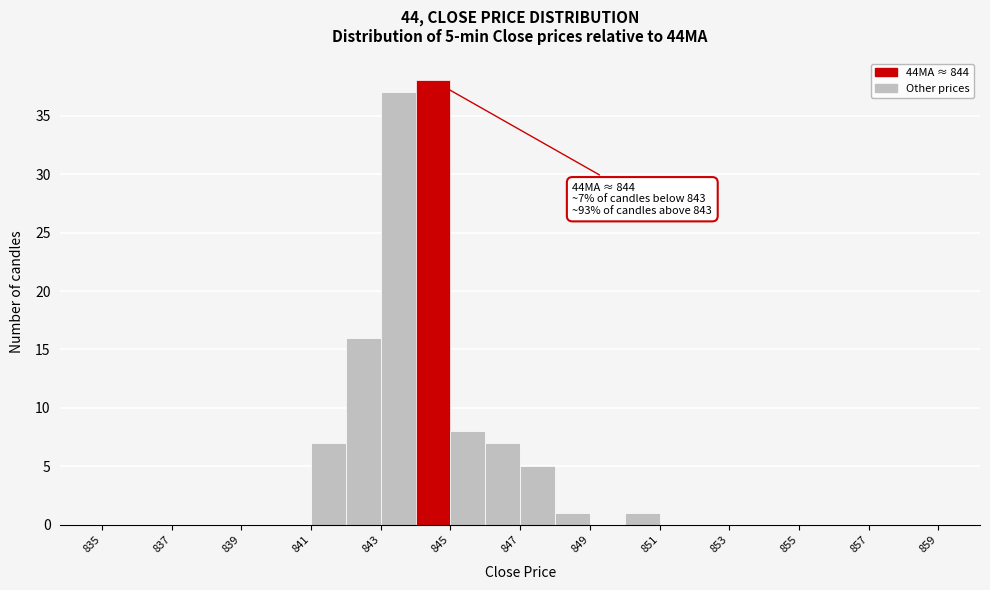

Over which range of the x-axis is the bar tallest?

844 to 845